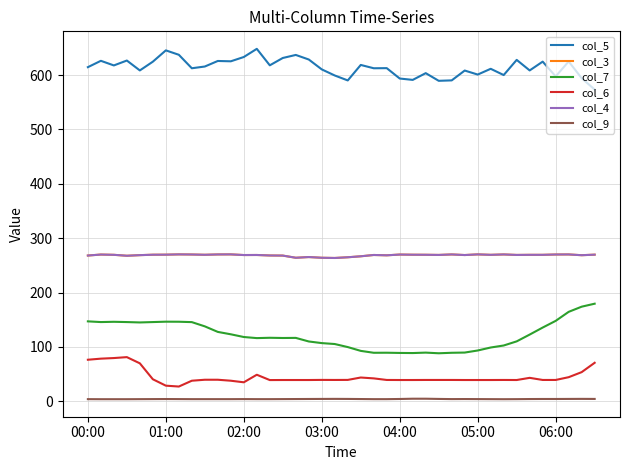

Does the chart have visible grid lines?

Yes